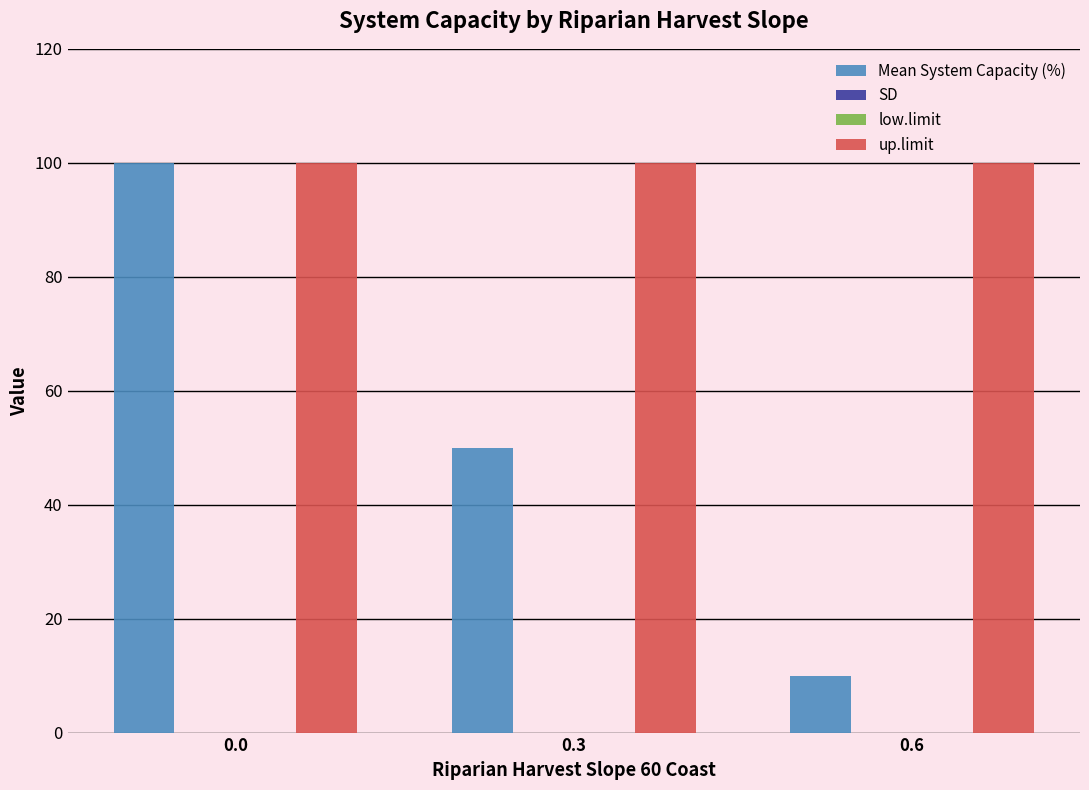

True or false: up.limit has a value of 54 at 0.0.

False